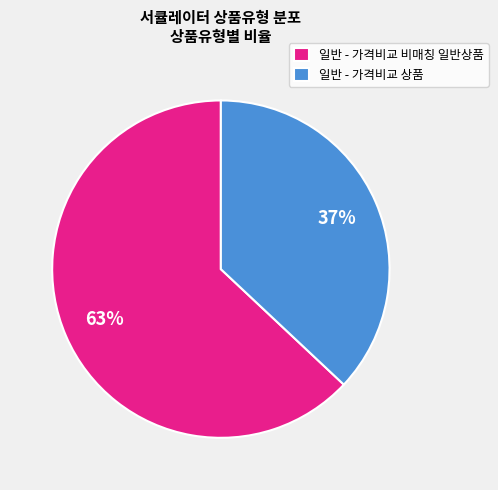

What is the largest slice in the pie chart?

일반 - 가격비교 비매칭 일반상품